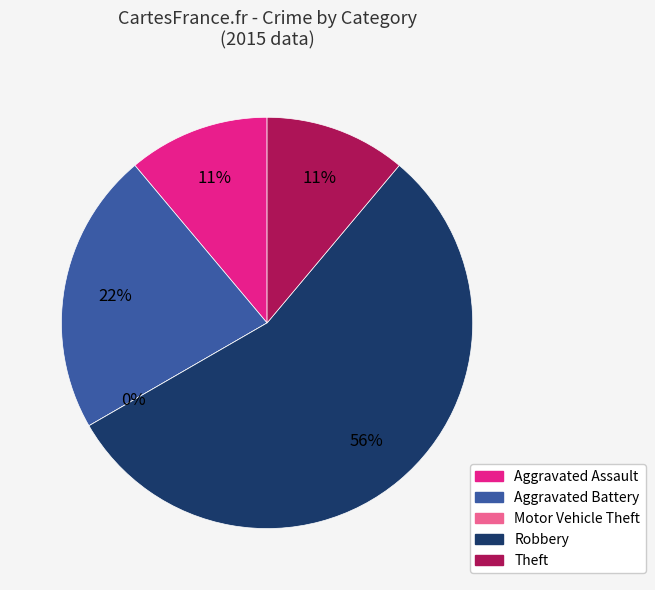

Which has a higher value, Theft or Motor Vehicle Theft?

Theft